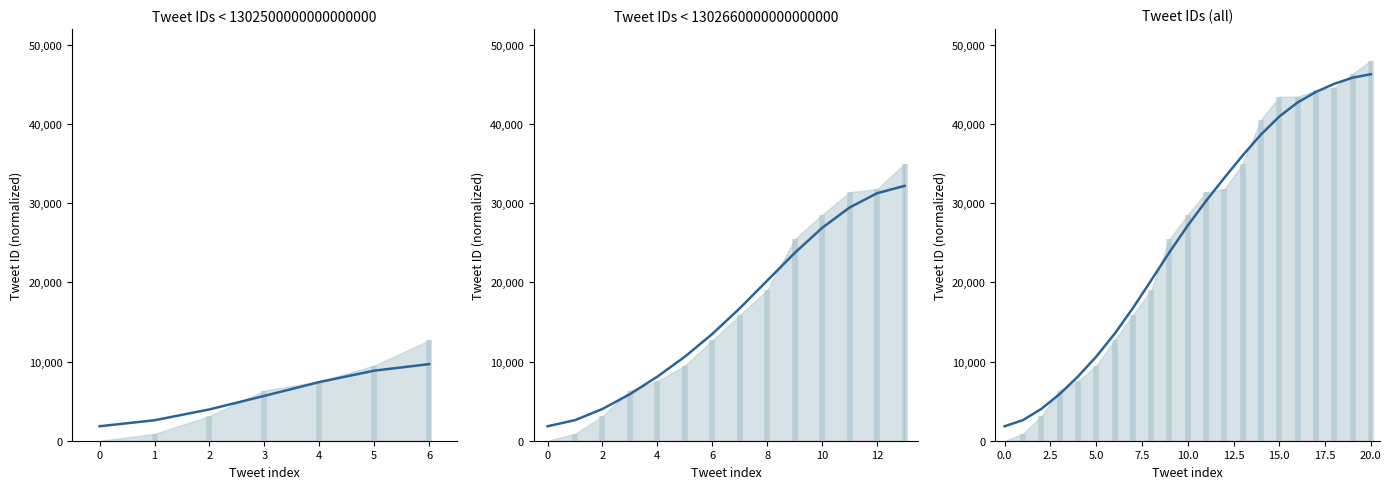

Reading left to right, list all the values displayed in this chart.

1827.9	2598.6	4012.0	5886.7	8093.2	10610.2	13484.5	16729.8	20241.4	23797.1	27170.4	30277.8	33199.6	36020.2	38664.5	40935.8	42709.0	44039.1	45064.8	45838.8	46279.2